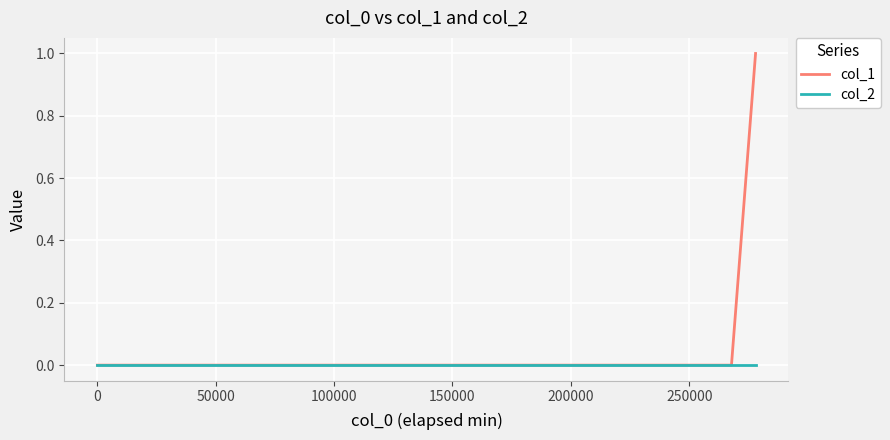

Count the number of categories in the chart.

3